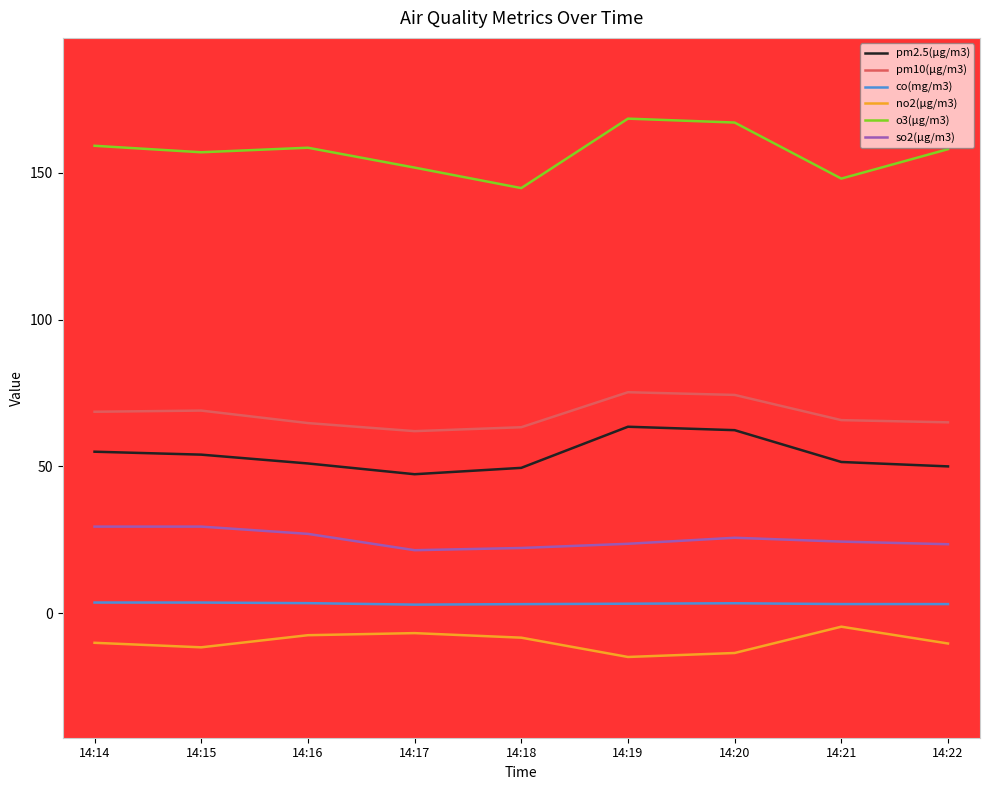

At which category is the sum across all series the highest?

14:20